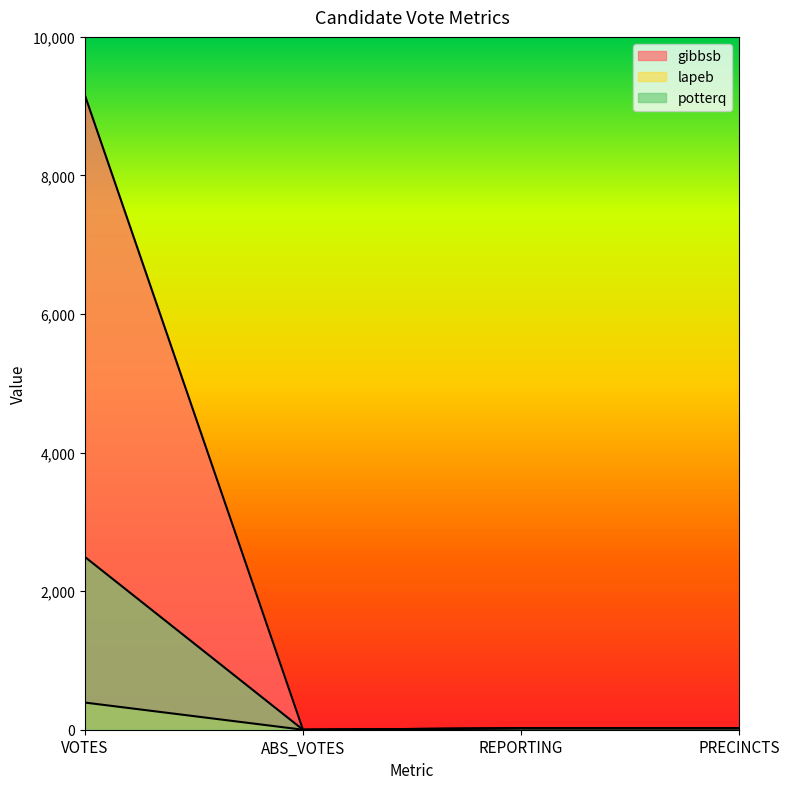

True or false: gibbsb has more than 0 points higher than both neighbors.

False